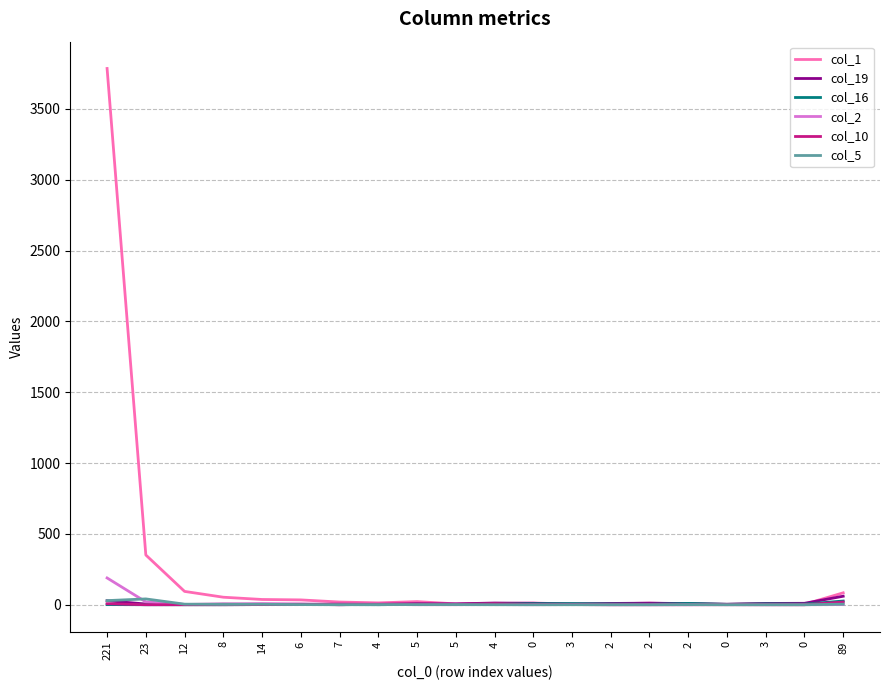

Which category has the lowest value in the col_10 series?

23